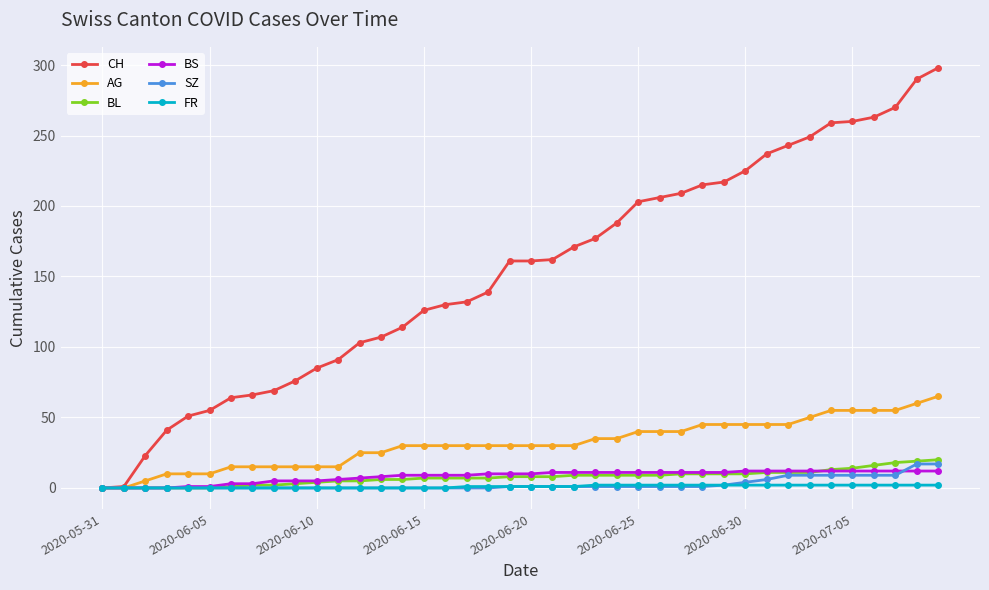

How many series are shown in this chart?

6